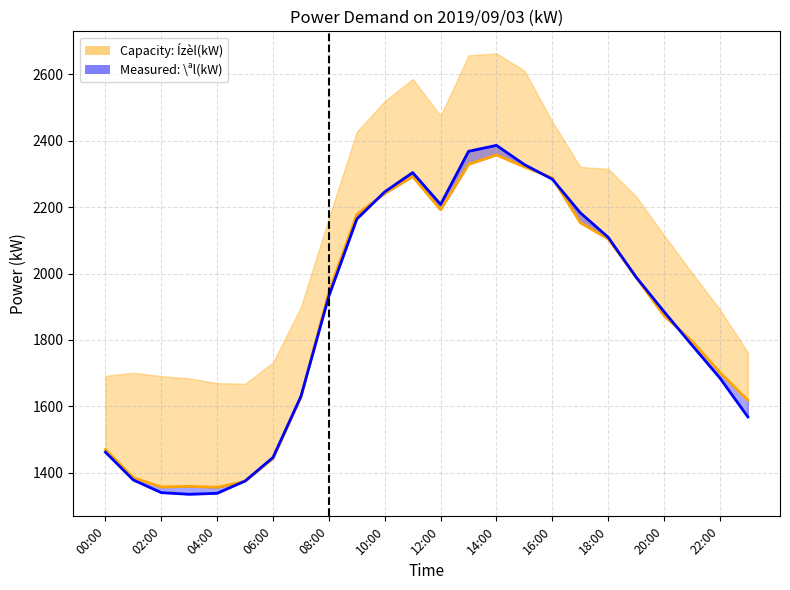

Read the \ªl(kW) line value at 16:00.

2284